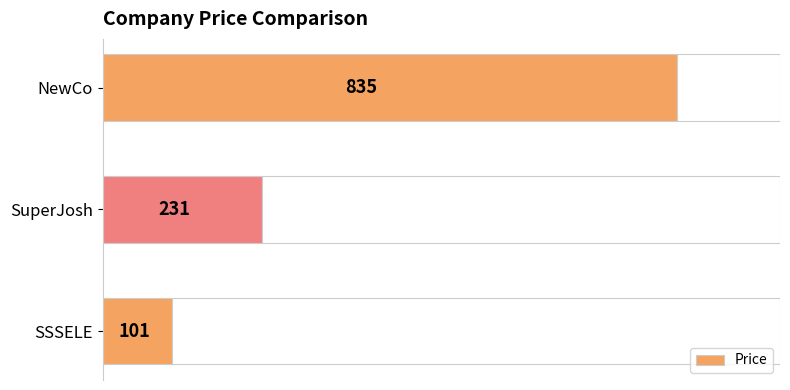

Is it true that the value at SSSELE is 50?

False